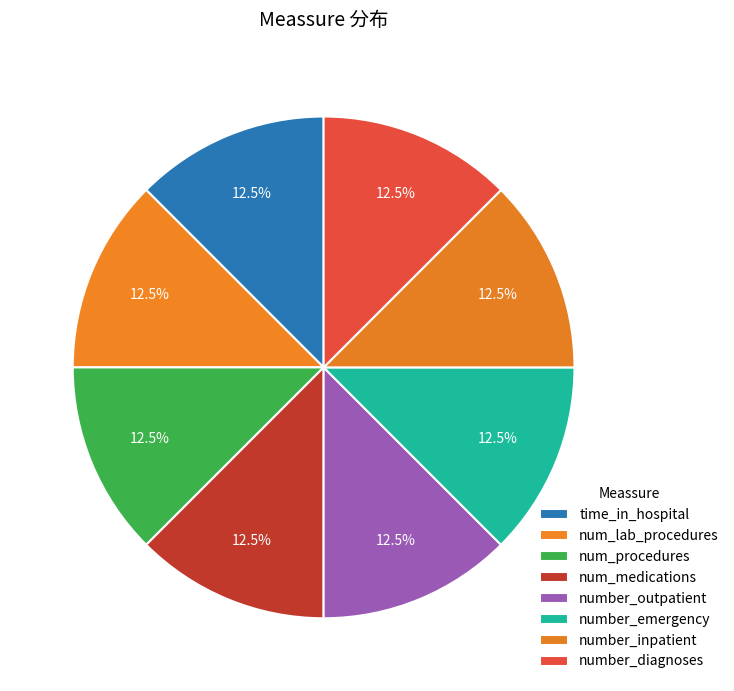

Does any single category account for the majority?

No